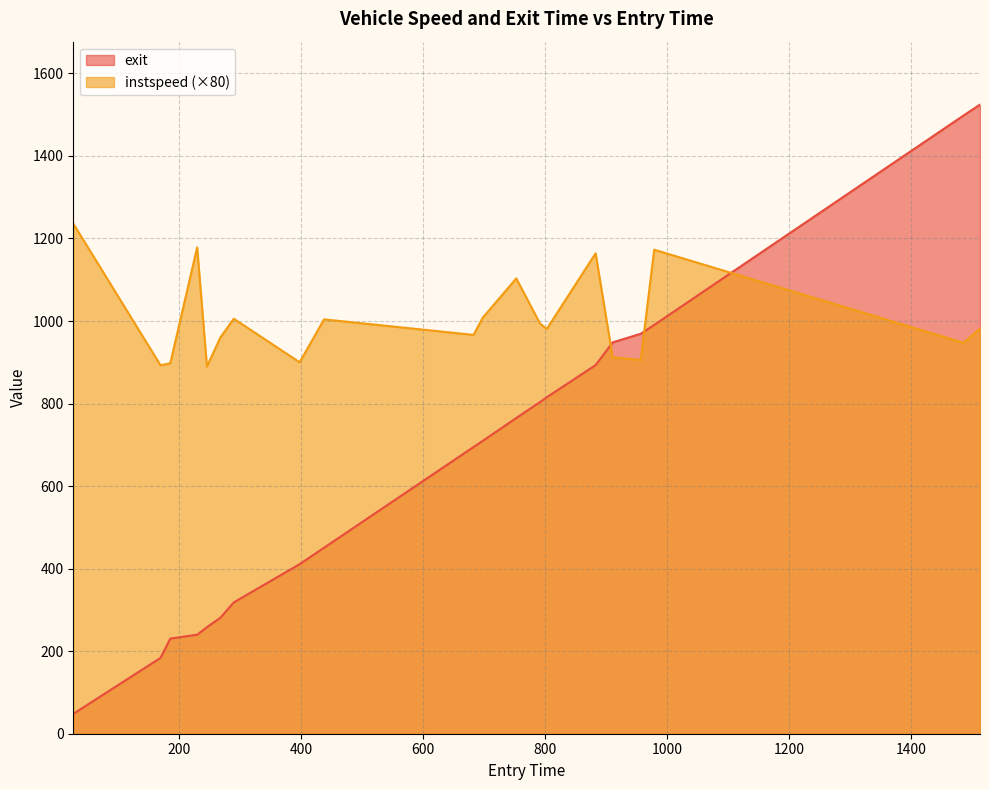

Is it true that instspeed equals 897.6 at 186.0?

True